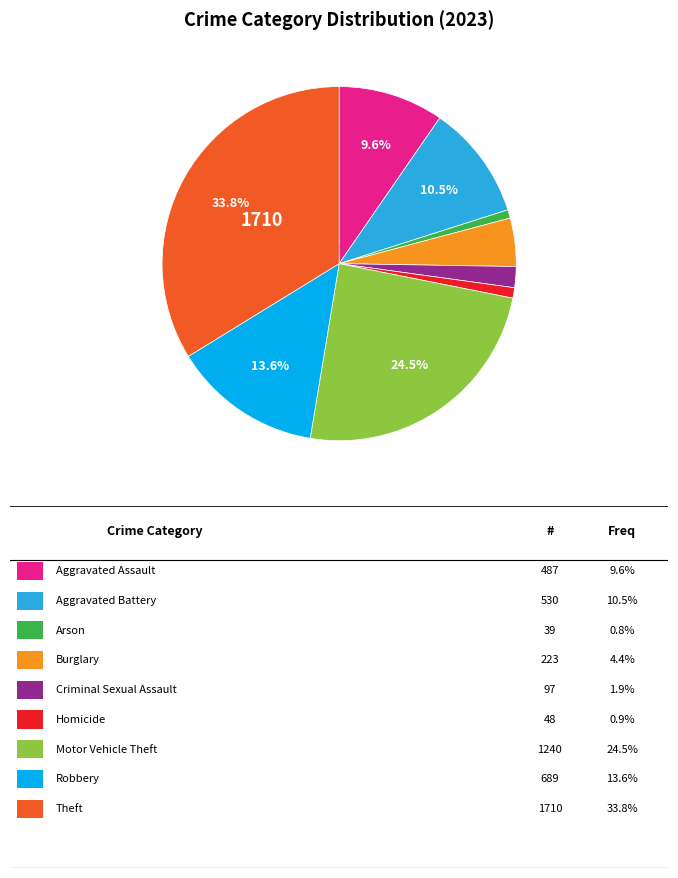

Does any single category account for the majority?

No